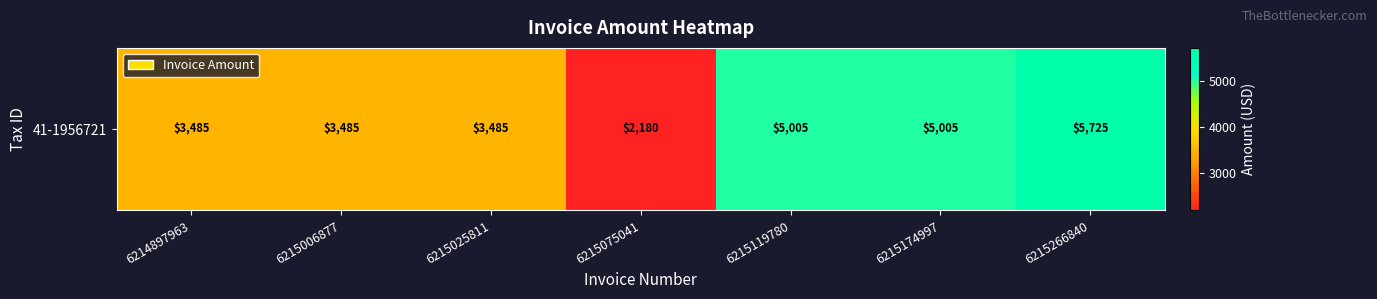

What is the sum of the values at 6215266840 and 6215006877?

9210